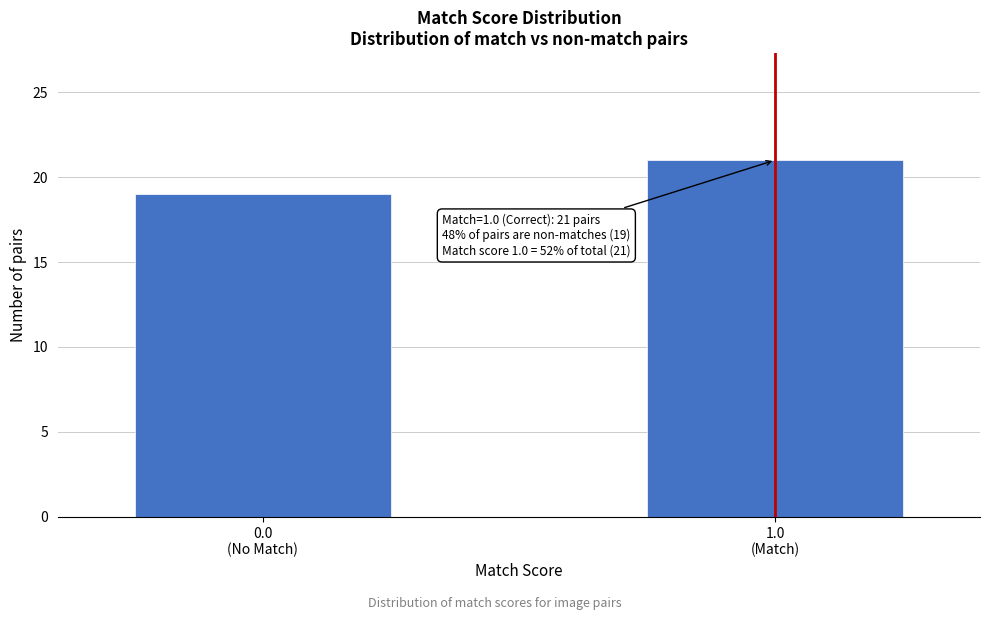

Reading right to left, what are all the values shown in this chart?

21	19